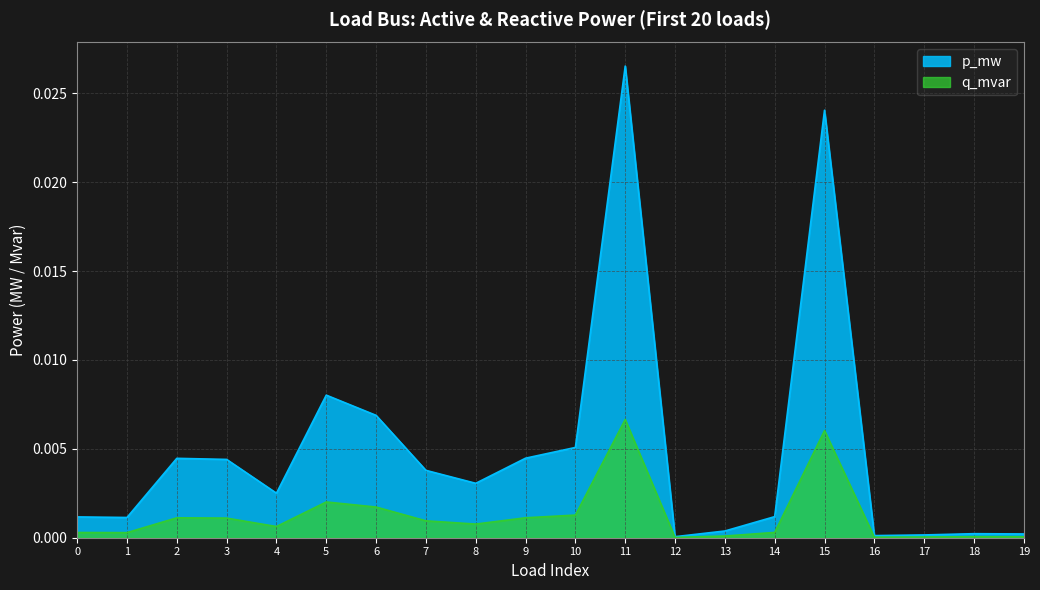

True or false: p_mw has more than 0 points higher than both neighbors.

True